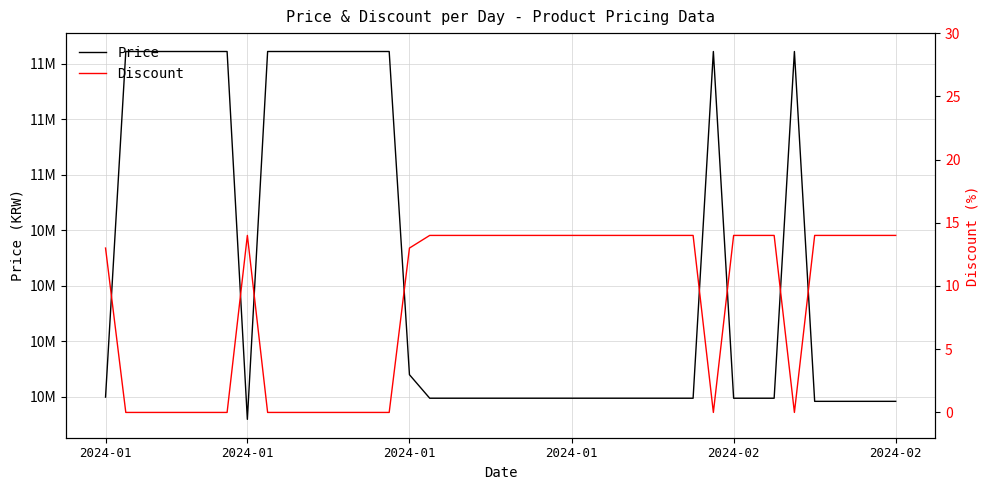

What is the sum of all Price values?

423121000